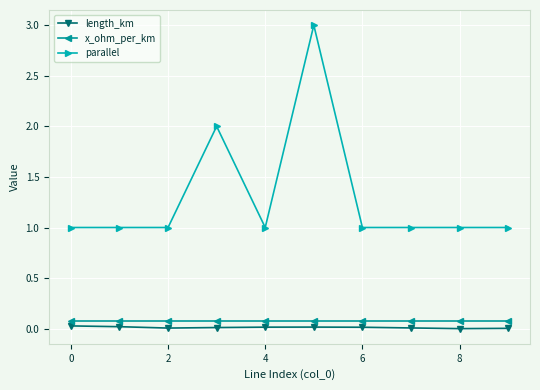

What is the value of the parallel point at the 2nd from the left?

1.0